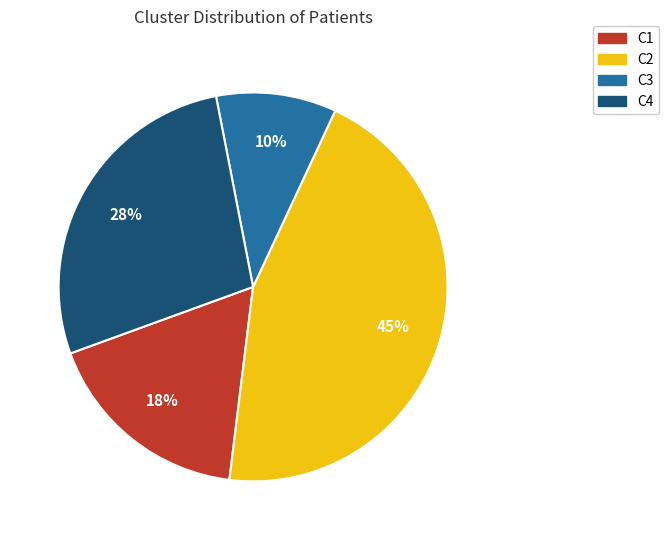

Is there a majority slice in this chart?

No